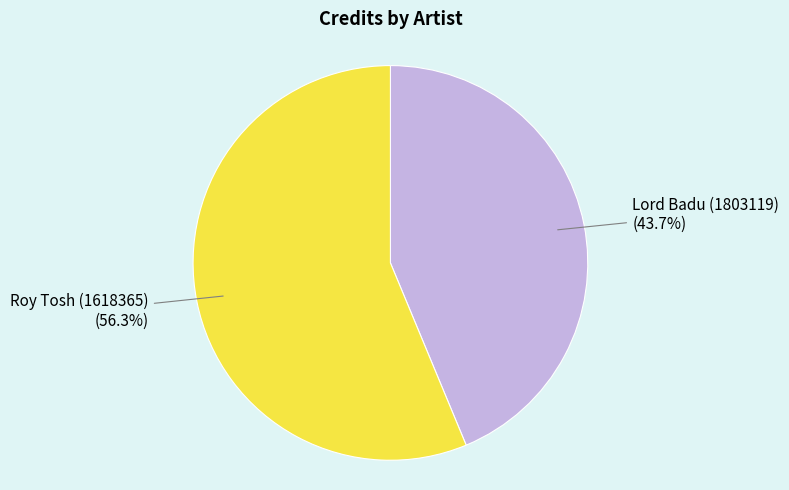

Between Roy Tosh (1618365) and Lord Badu (1803119), which is larger?

Roy Tosh (1618365)